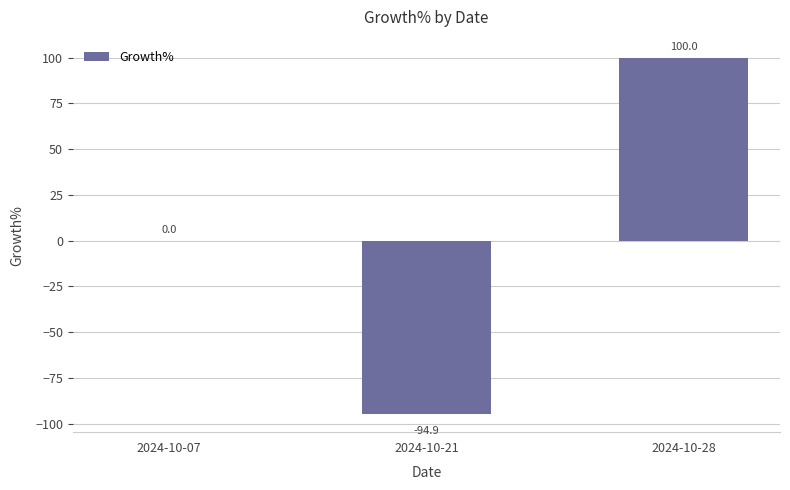

The value at 2024-10-28 is 38.2. True or false?

False